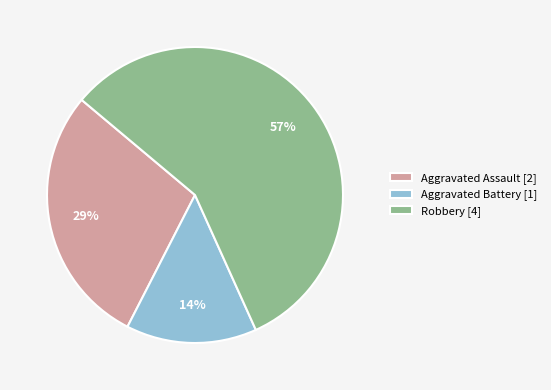

Which slice is the smallest?

Aggravated Battery